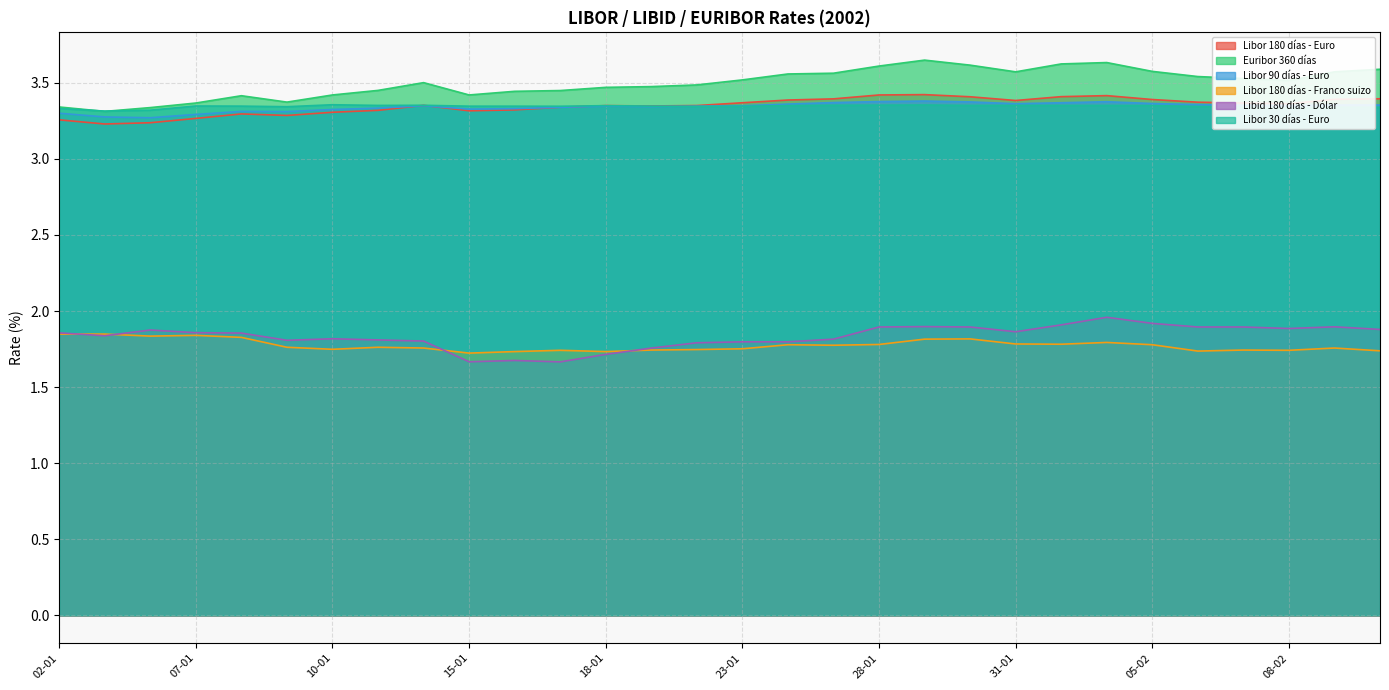

What is the label of the 16th point from the left?

23-01